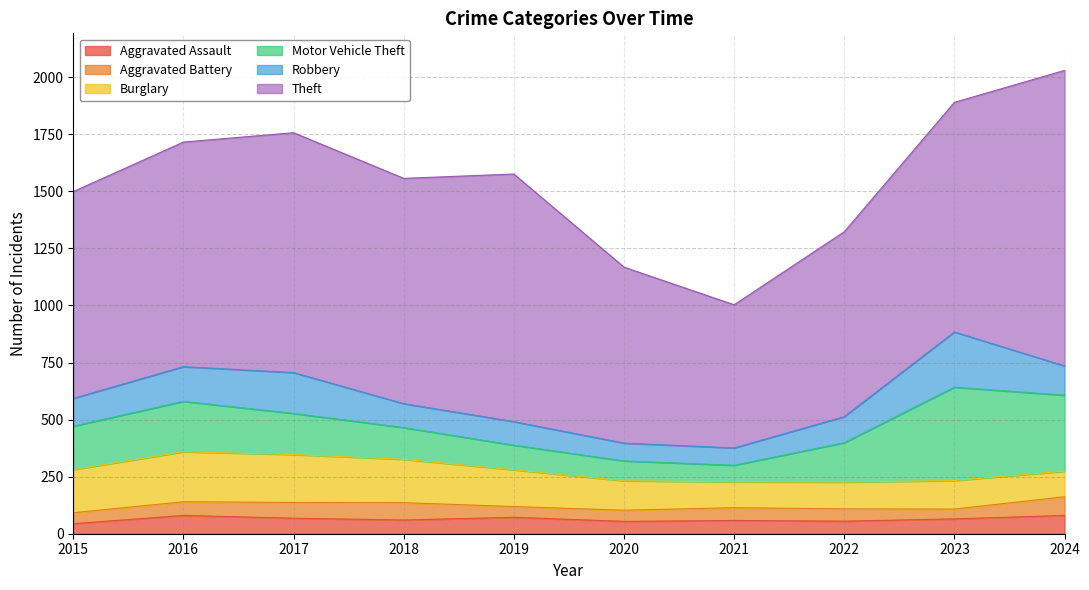

What is the value of the Theft point at the 2nd from the left?

984